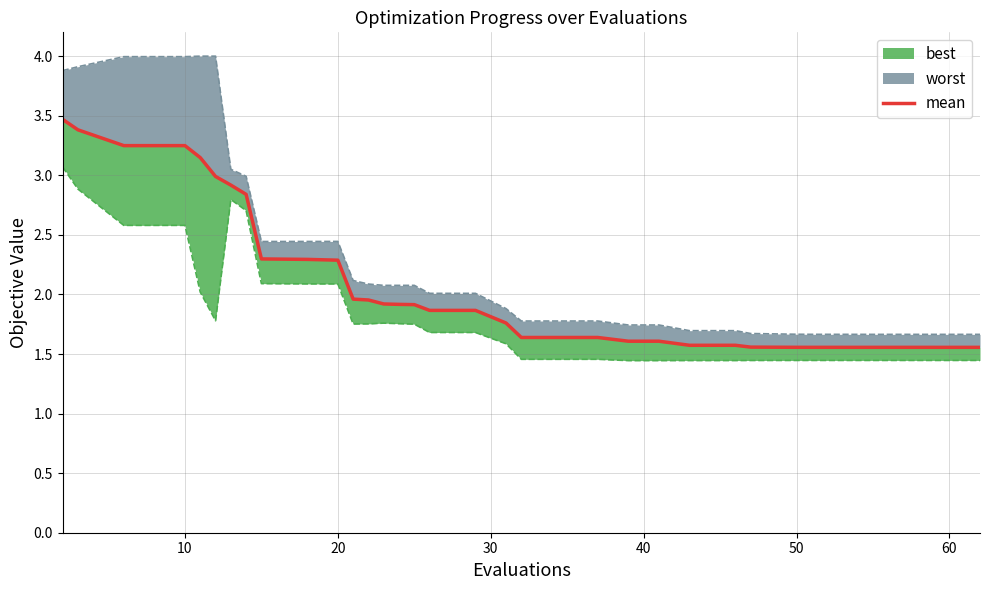

How many lines are shown in the chart?

1